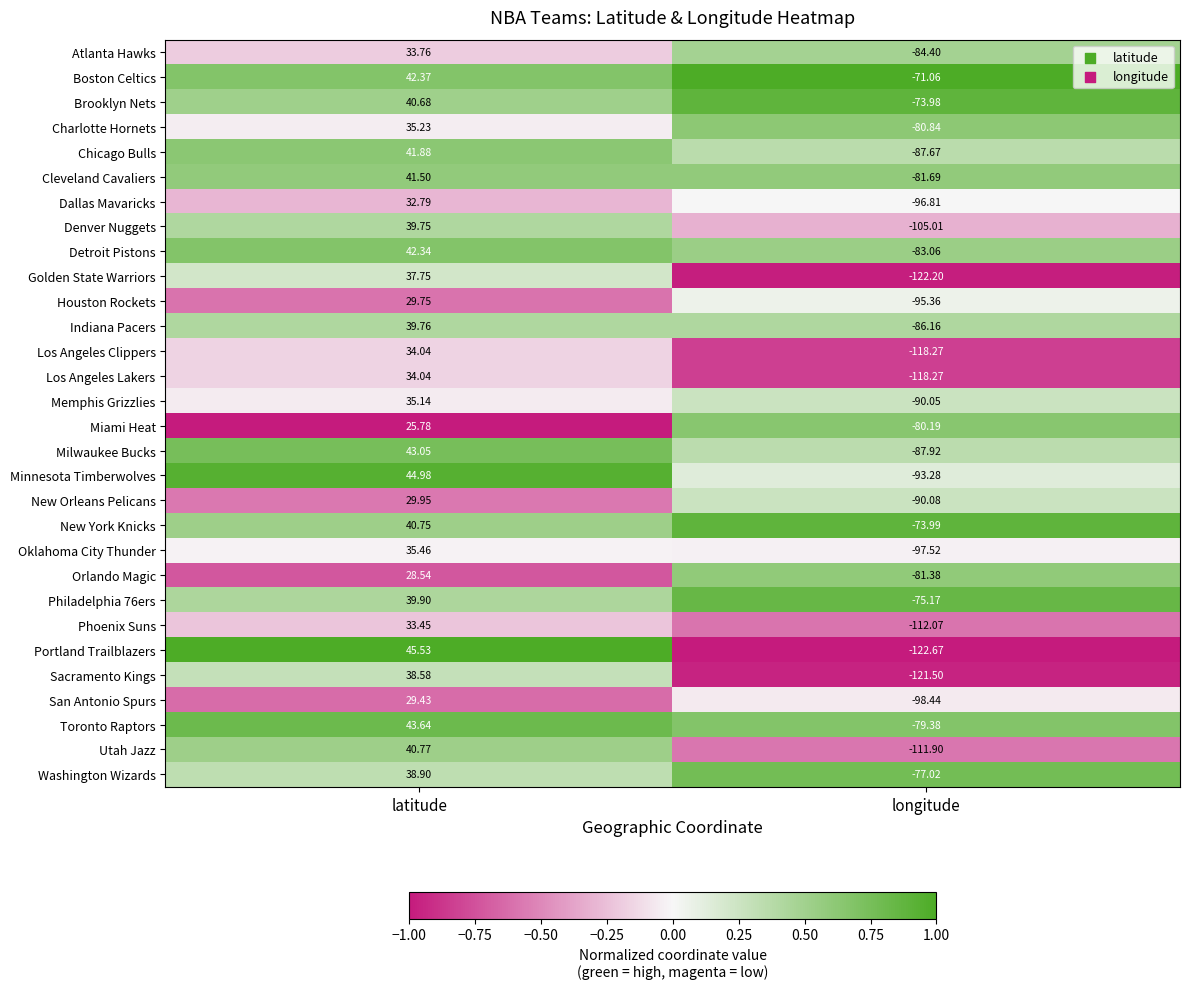

Rank the categories by Orlando Magic value from lowest to highest.

longitude, latitude